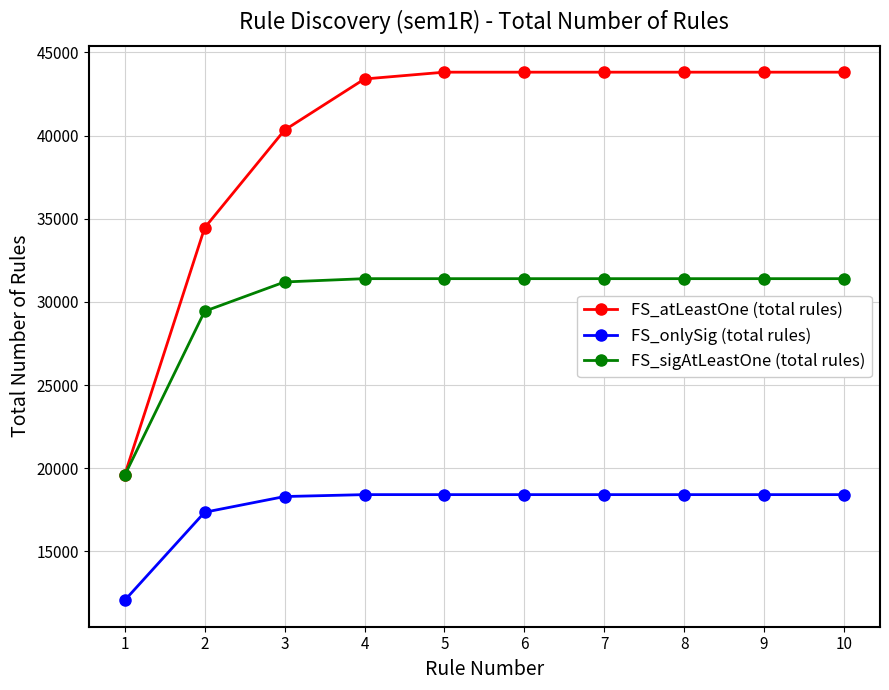

What is the sum of all FS_onlySig (total rules) values?

176612